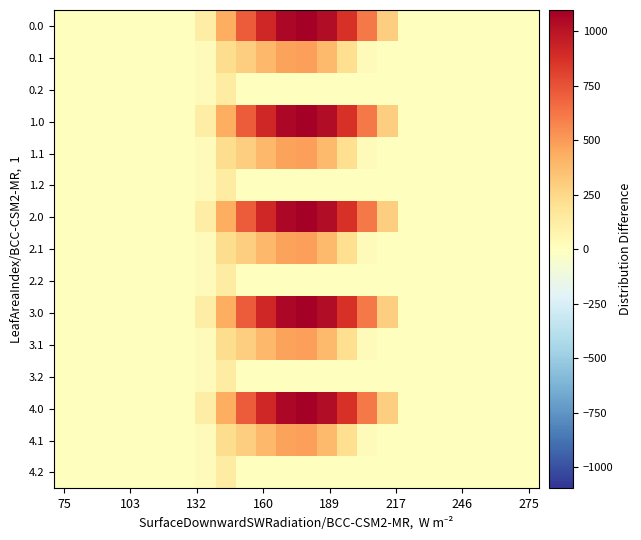

Reading left to right, what are all the values shown in this chart?

0.0: 0.0	0.0	0.0	0.0	0.0	0.0	0.0	120.6	430.3	716.9	916.2	1060.3	1096.7	1032.9	870.6	615.9	294.5	0.0	0.0	0.0	0.0	0.0	0.0	0.0
0.1: 0.0	0.0	0.0	0.0	0.0	0.0	0.0	17.7	227.5	295.9	388.1	471.7	485.4	382.7	219.2	17.3	0.0	0.0	0.0	0.0	0.0	0.0	0.0	0.0
0.2: 0.0	0.0	0.0	0.0	0.0	0.0	0.0	22.3	134.2	0.0	0.0	0.0	0.0	0.0	0.0	0.0	0.0	0.0	0.0	0.0	0.0	0.0	0.0	0.0
1.0: 0.0	0.0	0.0	0.0	0.0	0.0	0.0	120.6	430.3	716.9	916.2	1060.3	1096.7	1032.9	870.6	615.9	294.5	0.0	0.0	0.0	0.0	0.0	0.0	0.0
1.1: 0.0	0.0	0.0	0.0	0.0	0.0	0.0	17.7	227.5	295.9	388.1	471.7	485.4	382.7	219.2	17.3	0.0	0.0	0.0	0.0	0.0	0.0	0.0	0.0
1.2: 0.0	0.0	0.0	0.0	0.0	0.0	0.0	22.3	134.2	0.0	0.0	0.0	0.0	0.0	0.0	0.0	0.0	0.0	0.0	0.0	0.0	0.0	0.0	0.0
2.0: 0.0	0.0	0.0	0.0	0.0	0.0	0.0	120.6	430.3	716.9	916.2	1060.3	1096.7	1032.9	870.6	615.9	294.5	0.0	0.0	0.0	0.0	0.0	0.0	0.0
2.1: 0.0	0.0	0.0	0.0	0.0	0.0	0.0	17.7	227.5	295.9	388.1	471.7	485.4	382.7	219.2	17.3	0.0	0.0	0.0	0.0	0.0	0.0	0.0	0.0
2.2: 0.0	0.0	0.0	0.0	0.0	0.0	0.0	22.3	134.2	0.0	0.0	0.0	0.0	0.0	0.0	0.0	0.0	0.0	0.0	0.0	0.0	0.0	0.0	0.0
3.0: 0.0	0.0	0.0	0.0	0.0	0.0	0.0	120.6	430.3	716.9	916.2	1060.3	1096.7	1032.9	870.6	615.9	294.5	0.0	0.0	0.0	0.0	0.0	0.0	0.0
3.1: 0.0	0.0	0.0	0.0	0.0	0.0	0.0	17.7	227.5	295.9	388.1	471.7	485.4	382.7	219.2	17.3	0.0	0.0	0.0	0.0	0.0	0.0	0.0	0.0
3.2: 0.0	0.0	0.0	0.0	0.0	0.0	0.0	22.3	134.2	0.0	0.0	0.0	0.0	0.0	0.0	0.0	0.0	0.0	0.0	0.0	0.0	0.0	0.0	0.0
4.0: 0.0	0.0	0.0	0.0	0.0	0.0	0.0	120.6	430.3	716.9	916.2	1060.3	1096.7	1032.9	870.6	615.9	294.5	0.0	0.0	0.0	0.0	0.0	0.0	0.0
4.1: 0.0	0.0	0.0	0.0	0.0	0.0	0.0	17.7	227.5	295.9	388.1	471.7	485.4	382.7	219.2	17.3	0.0	0.0	0.0	0.0	0.0	0.0	0.0	0.0
4.2: 0.0	0.0	0.0	0.0	0.0	0.0	0.0	22.3	134.2	0.0	0.0	0.0	0.0	0.0	0.0	0.0	0.0	0.0	0.0	0.0	0.0	0.0	0.0	0.0